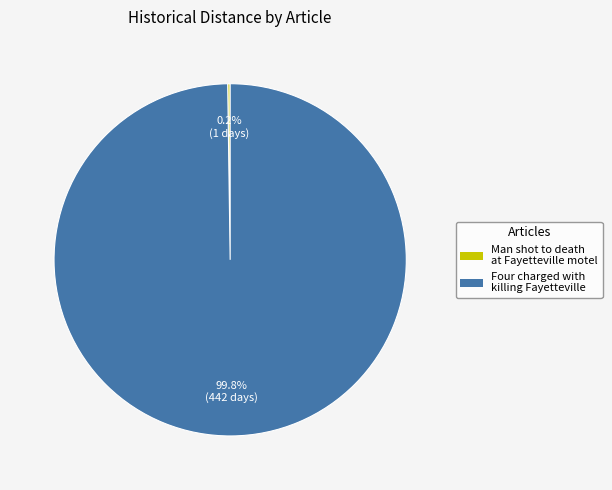

What portion of the pie excludes Four charged with killing Fayetteville?

0.2%